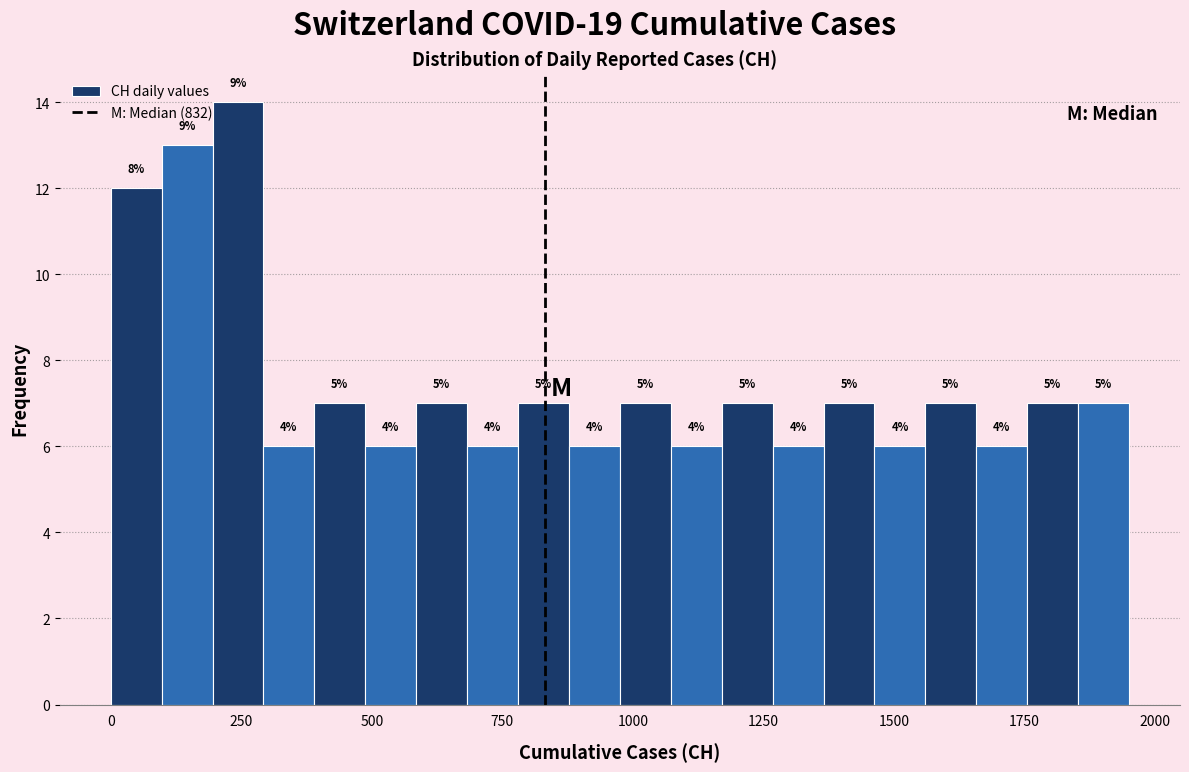

Read against the x-axis, roughly where is the centre of the tallest bar?

250